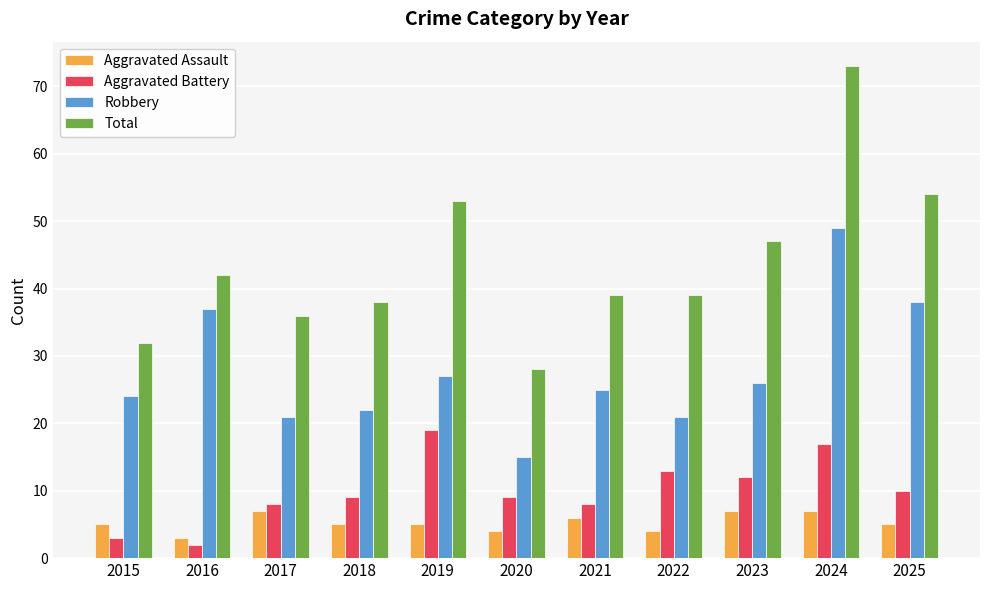

True or false: Robbery has a value of 22 at 2020.

False